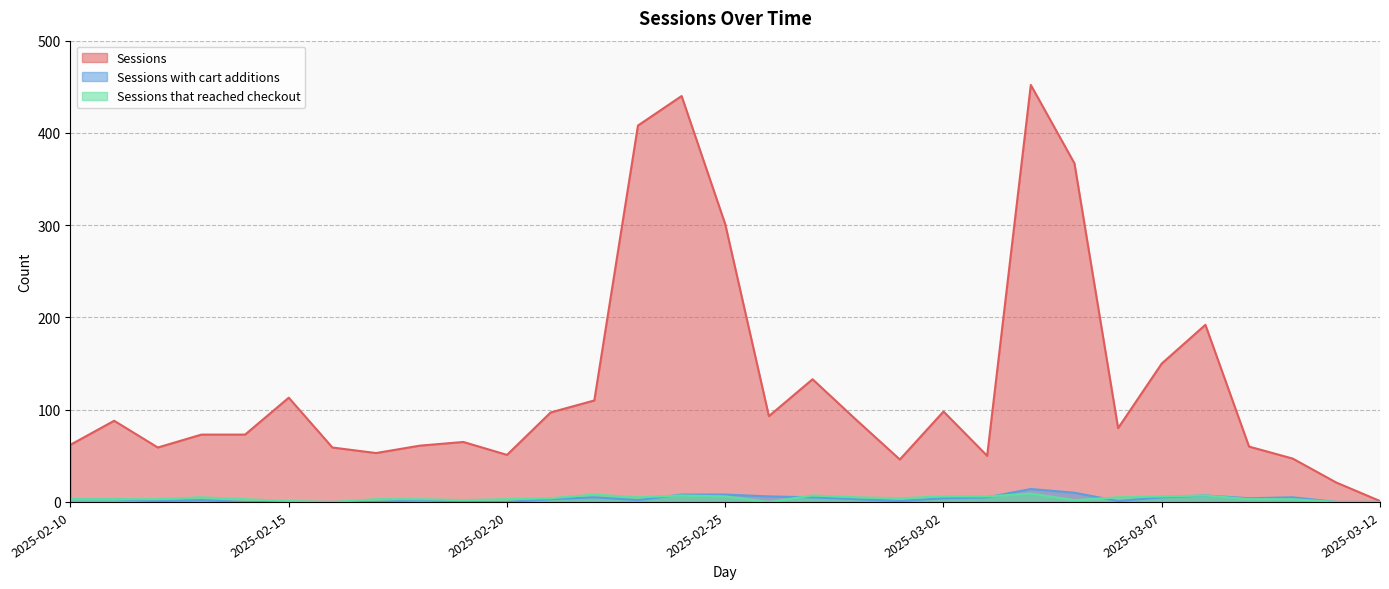

What is the label of the 14th point from the left?

2025-02-23